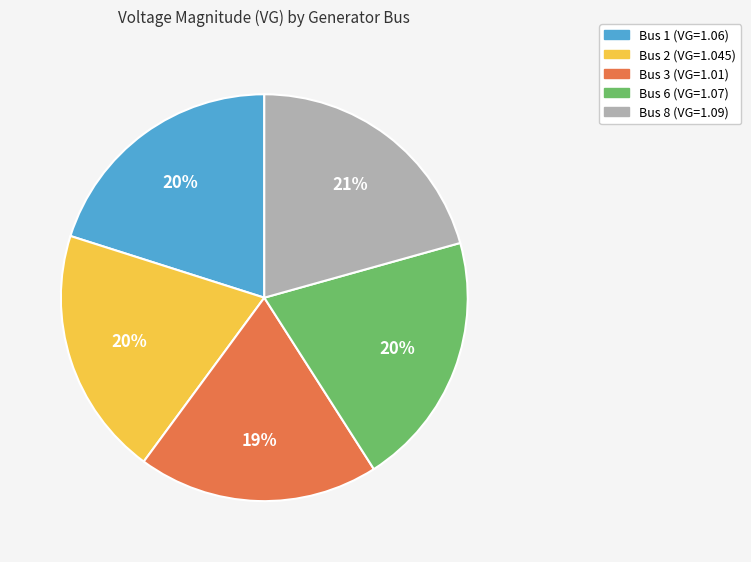

To the nearest percent, what percentage of the pie is Bus 8?

21%